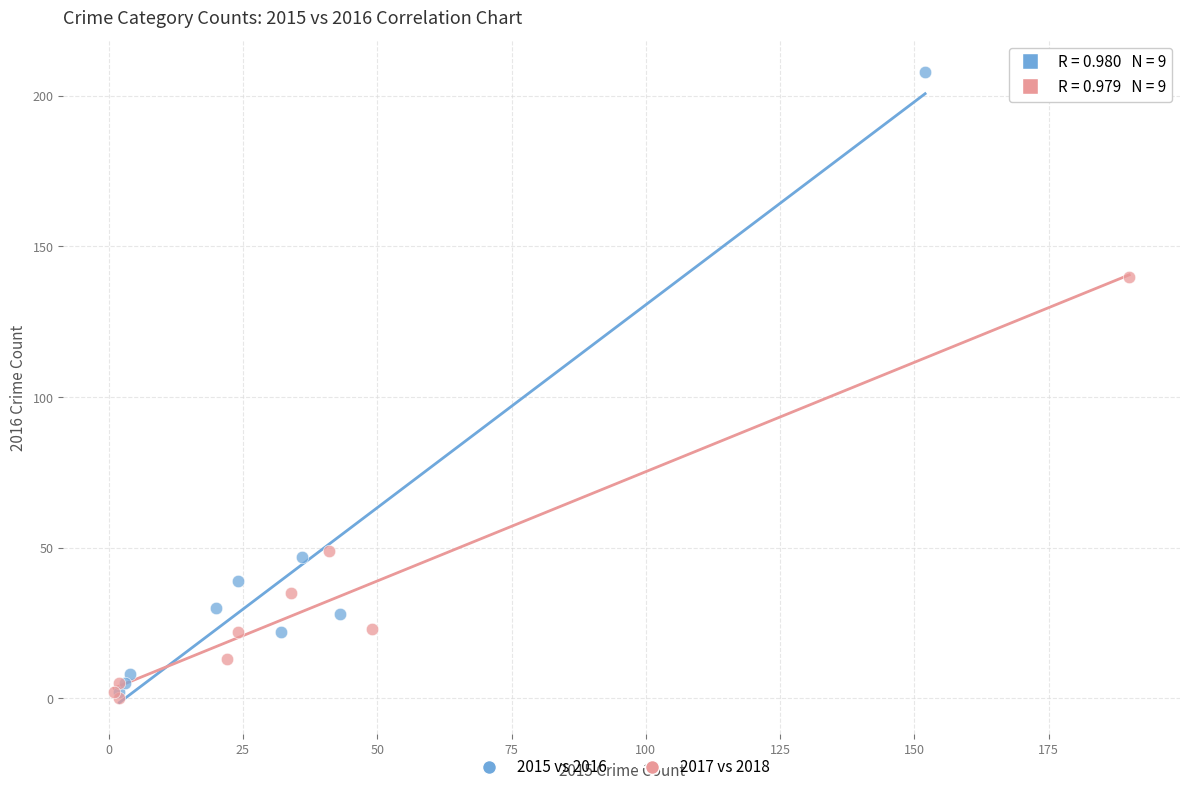

Which series has the largest Y range (max minus min)?

2015 vs 2016